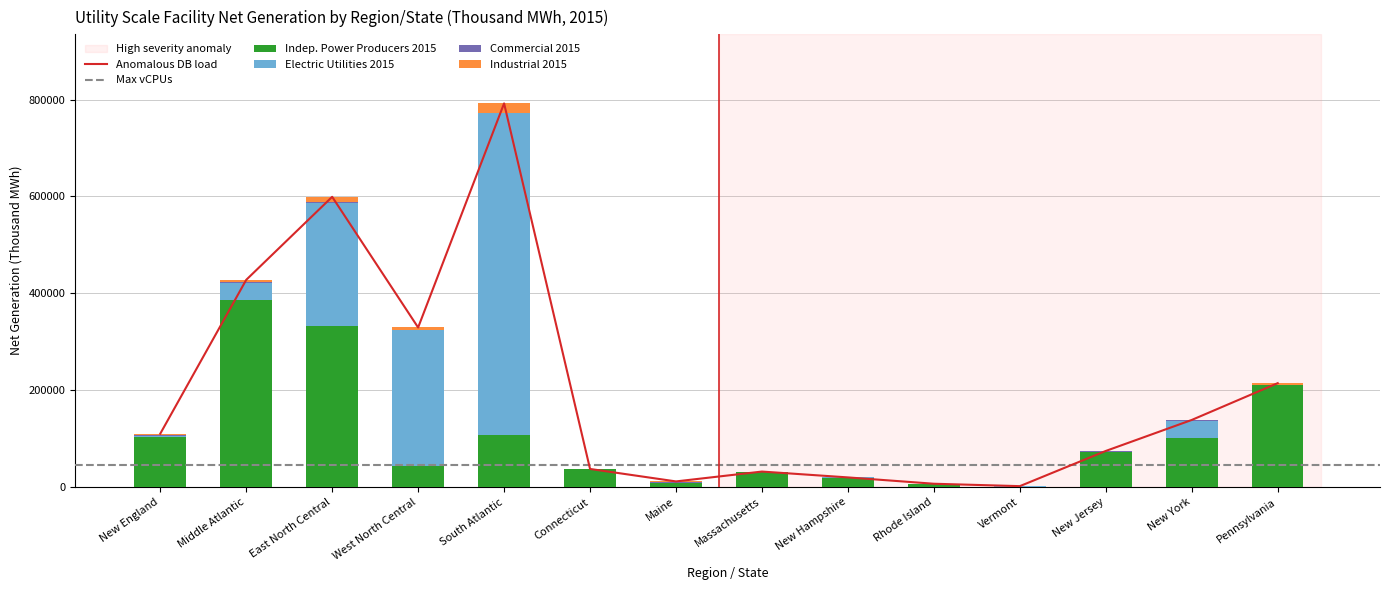

List the labels in order of Indep. Power Producers 2015 value, smallest first.

Vermont, Rhode Island, Maine, New Hampshire, Massachusetts, Connecticut, West North Central, New Jersey, New York, New England, South Atlantic, Pennsylvania, East North Central, Middle Atlantic